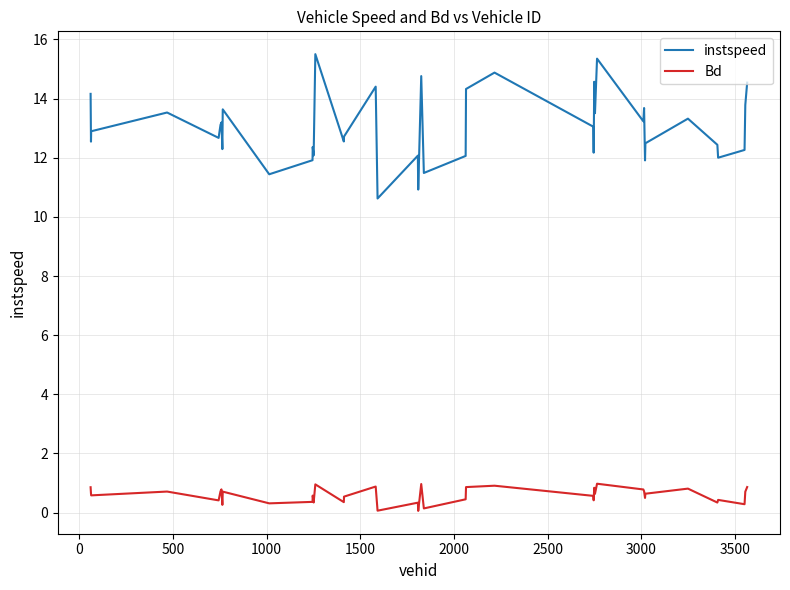

Which series has the largest range (max minus min)?

instspeed